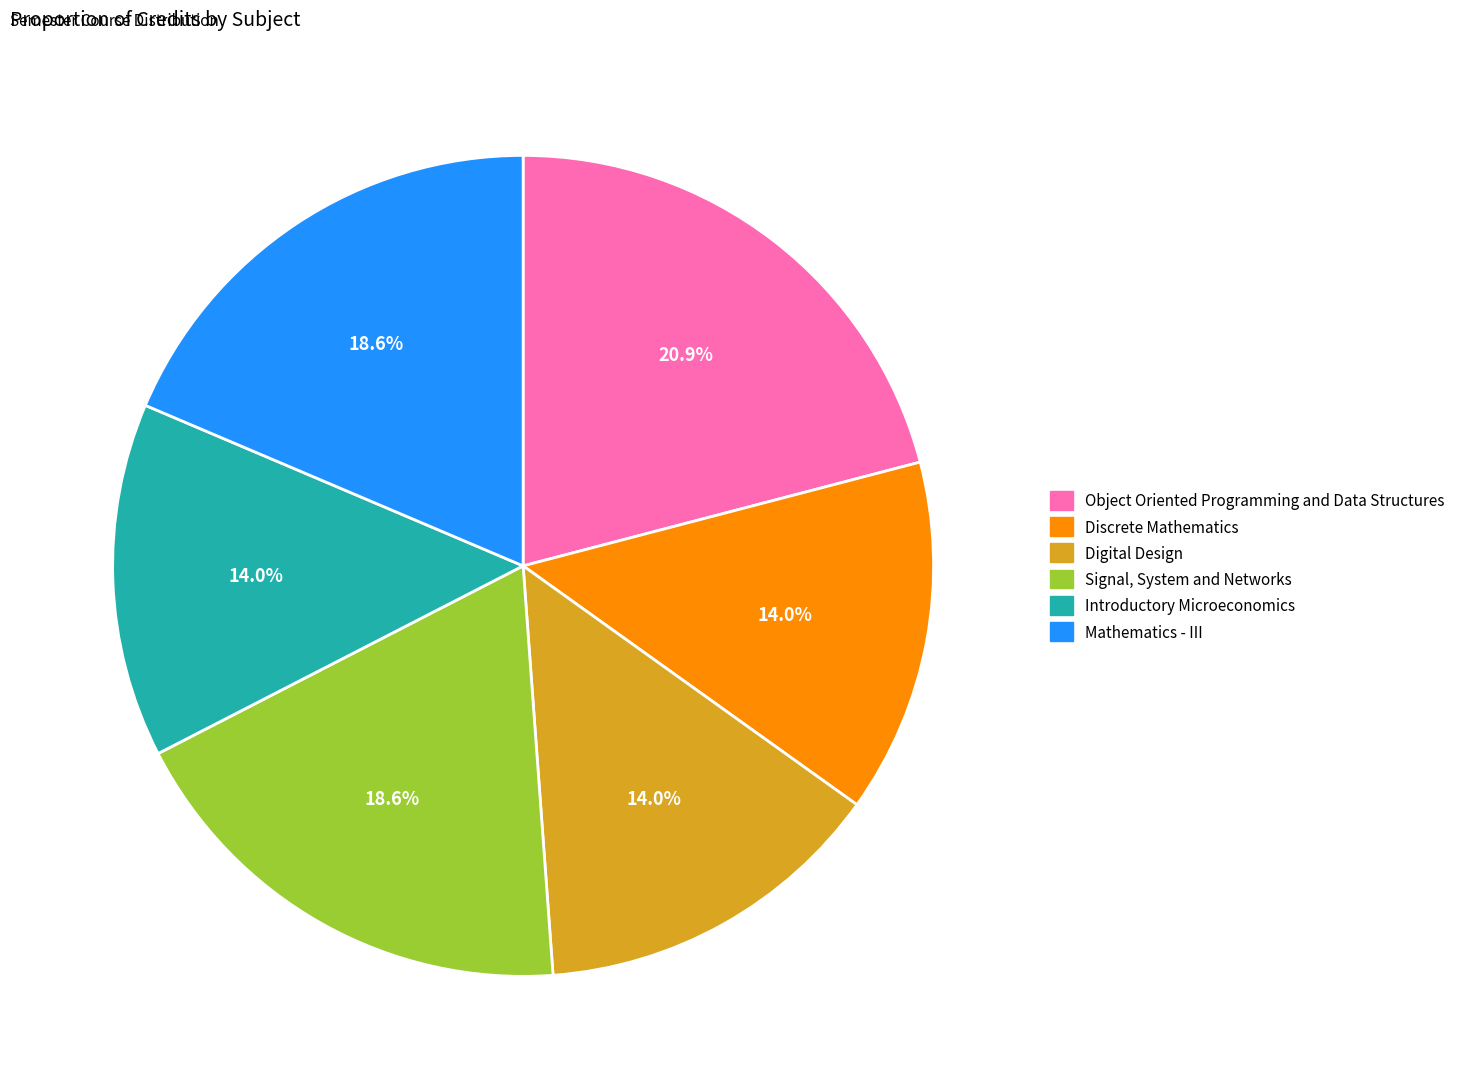

To the nearest percent, what portion does Introductory Microeconomics represent?

14%